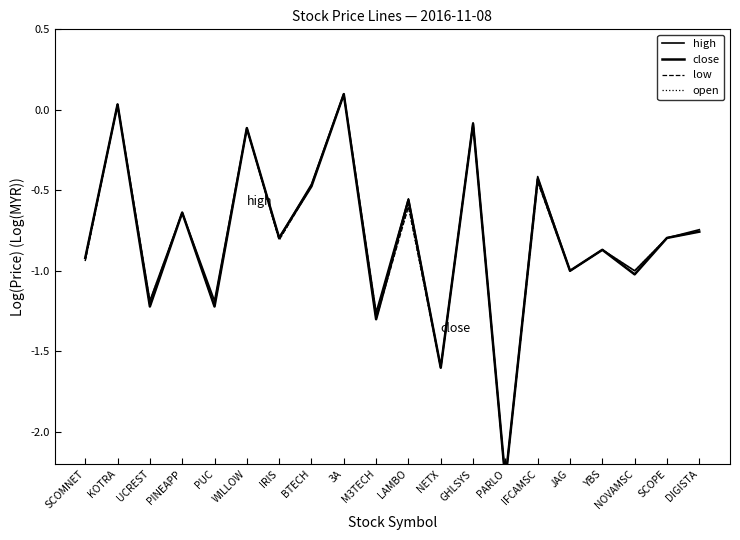

What is the difference between the low values at 3A and LAMBO?

0.7